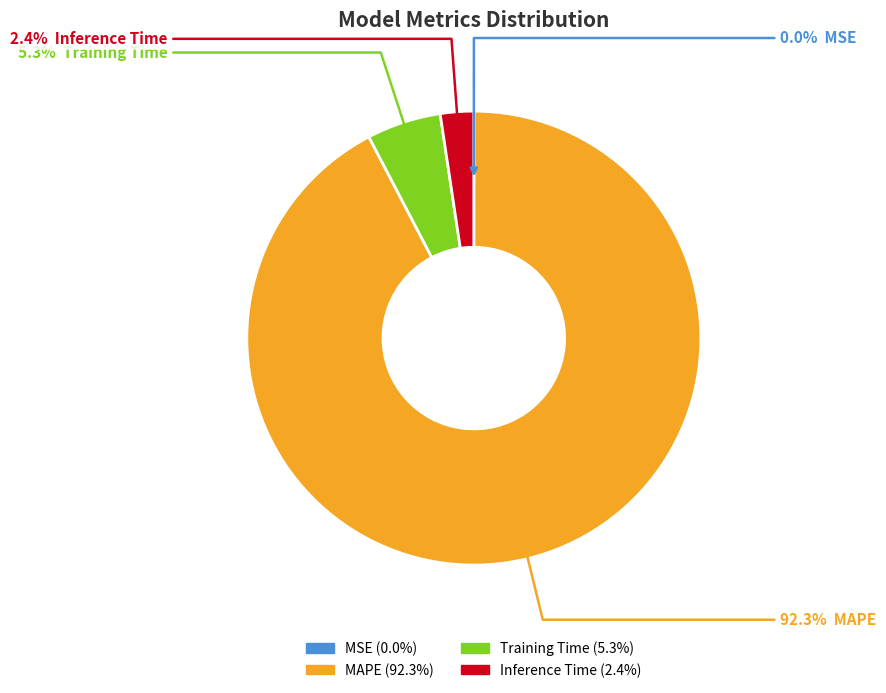

Which slice is the largest?

MAPE